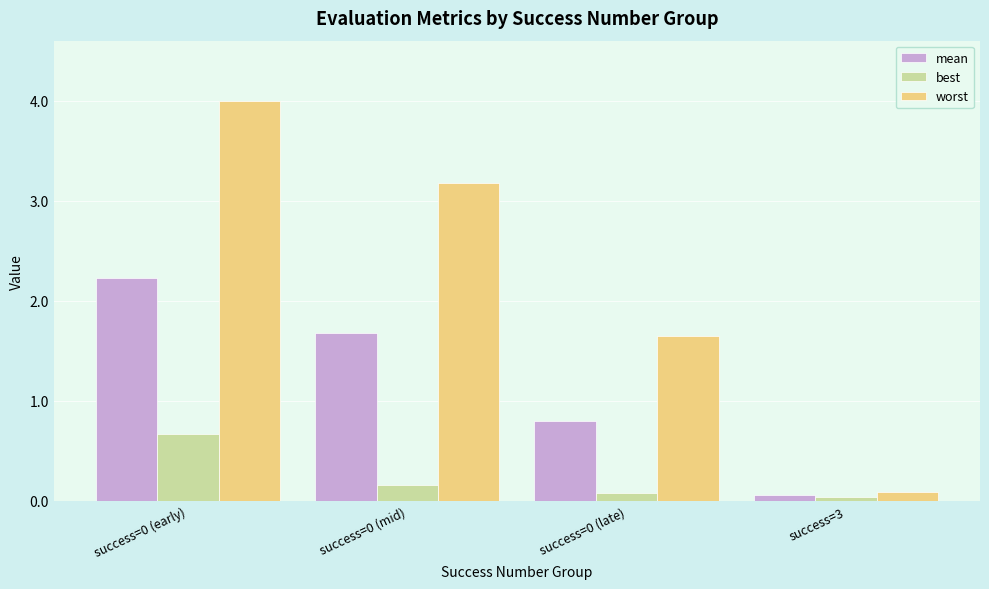

What is the label of the 1st bar from the right?

success=3